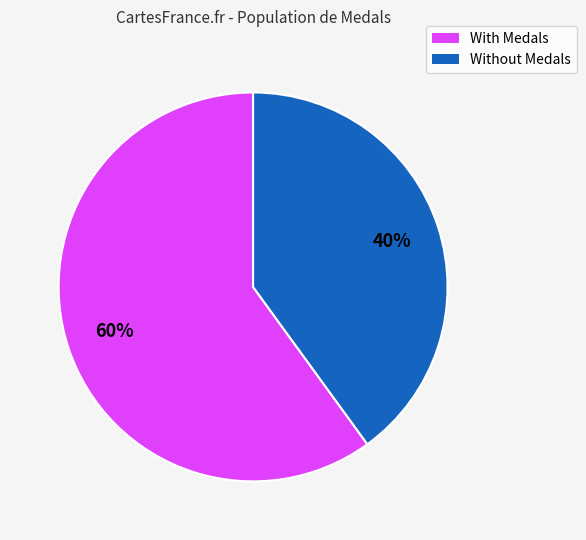

Is there any slice that represents more than half of the pie?

Yes